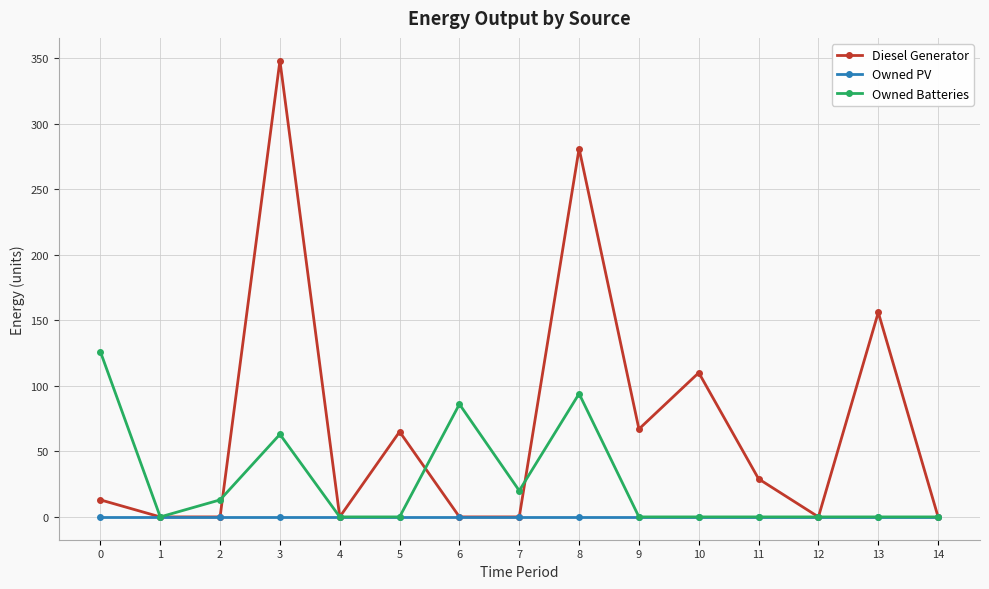

At how many categories does at least one series exceed 54?

8